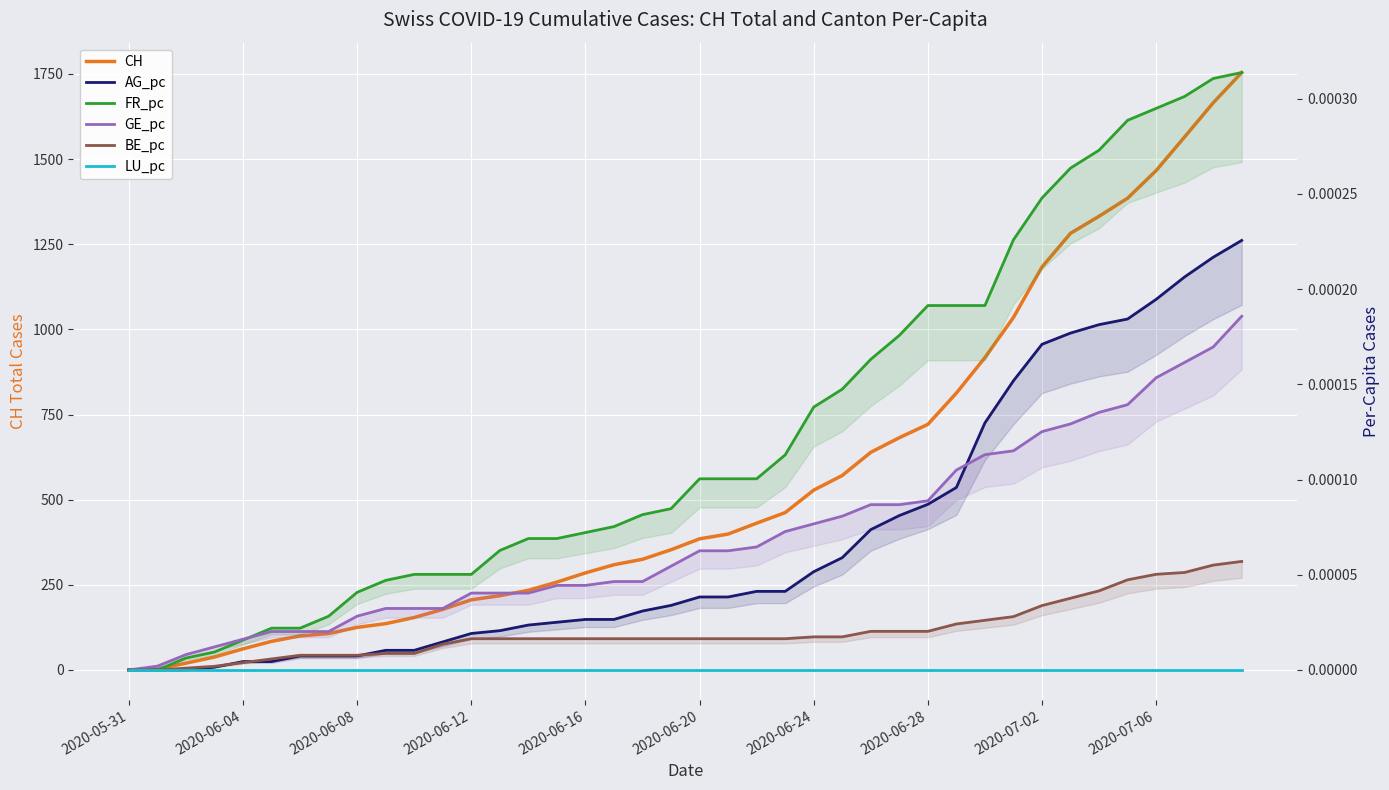

At how many categories does at least one series exceed 1319?

6